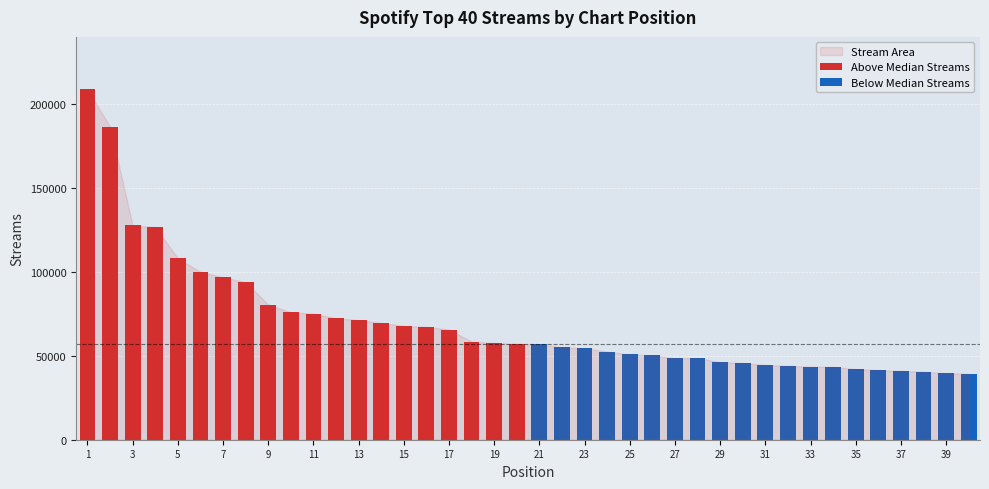

At how many categories does at least one series exceed 113826?

4